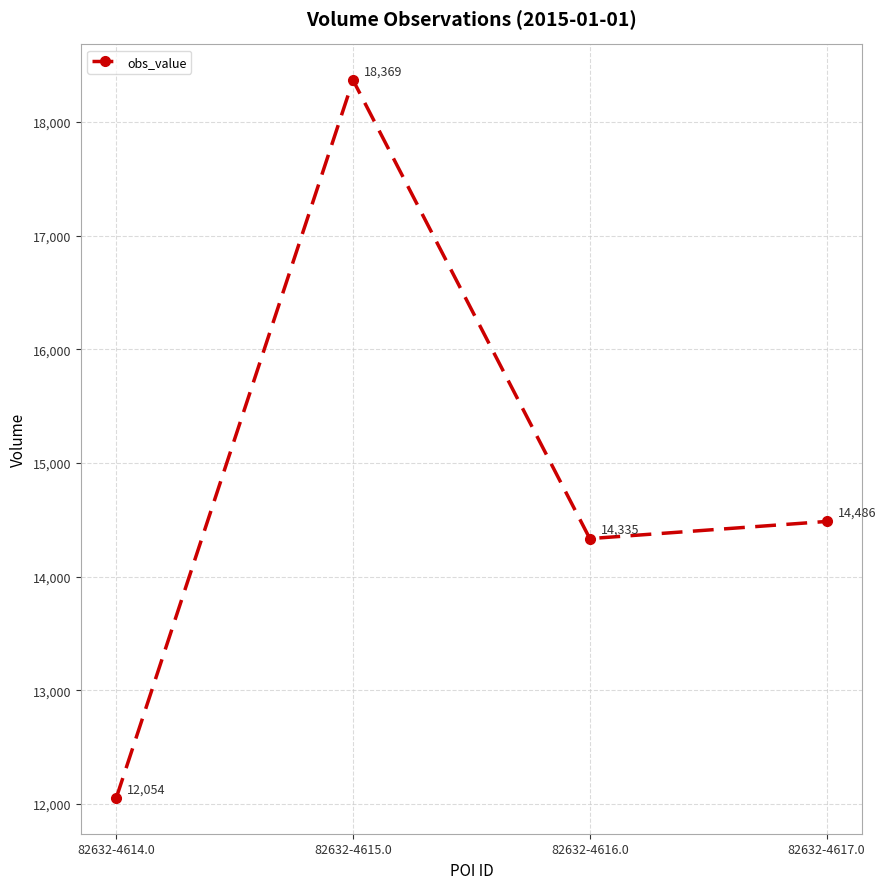

List the labels in order of value, largest first.

82632-4615.0, 82632-4617.0, 82632-4616.0, 82632-4614.0